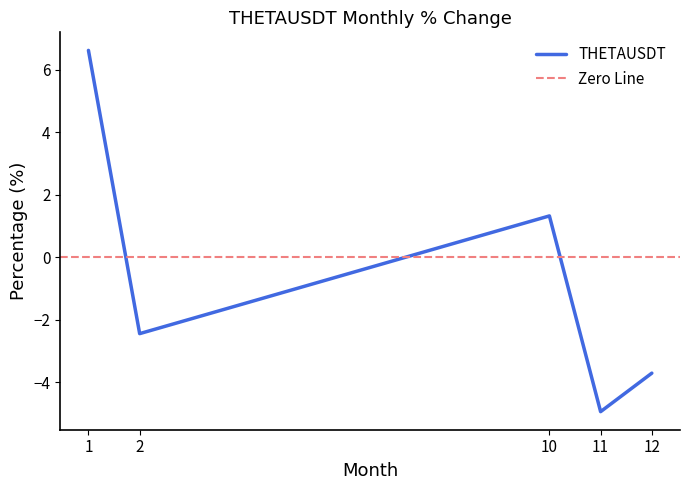

How many lines are shown in the chart?

1